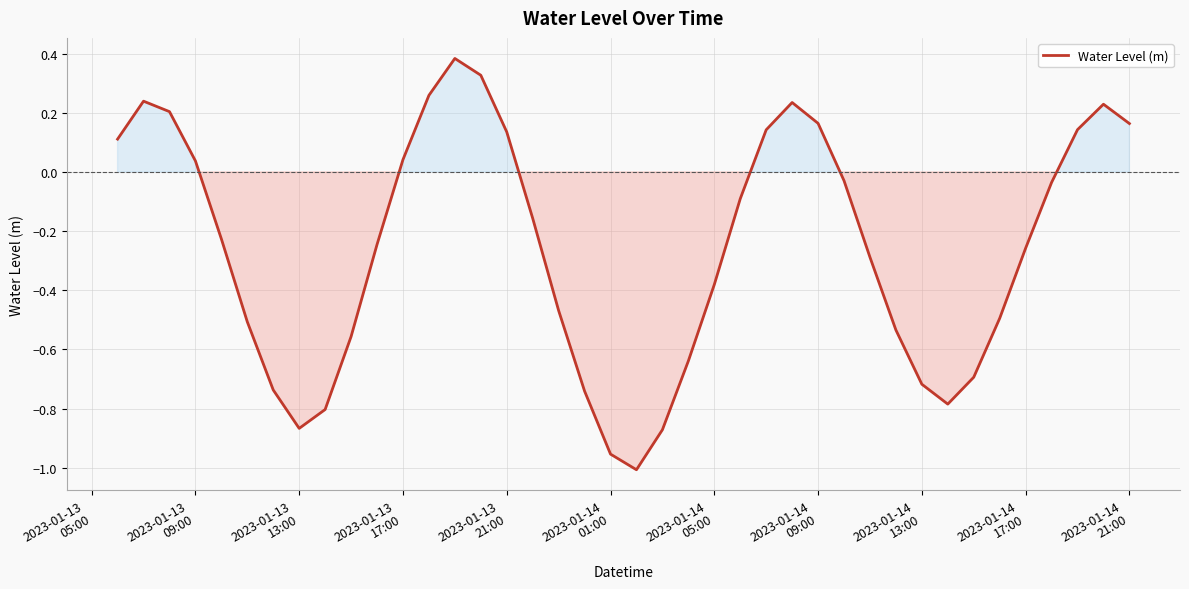

How many distinct data groups are displayed?

1